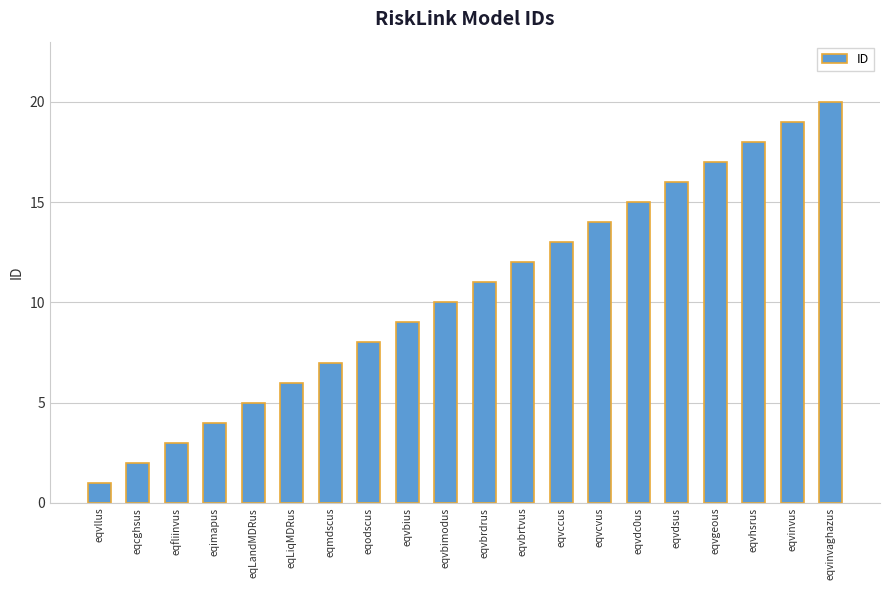

List the labels in order of value, largest first.

eqvinvaghazus, eqvinvus, eqvhsrus, eqvgeous, eqvdsus, eqvdc0us, eqvcvus, eqvccus, eqvbrtvus, eqvbrdrus, eqvbimodus, eqvbius, eqodscus, eqmdscus, eqLiqMDRus, eqLandMDRus, eqimapus, eqfliinvus, eqcghsus, eqvllus